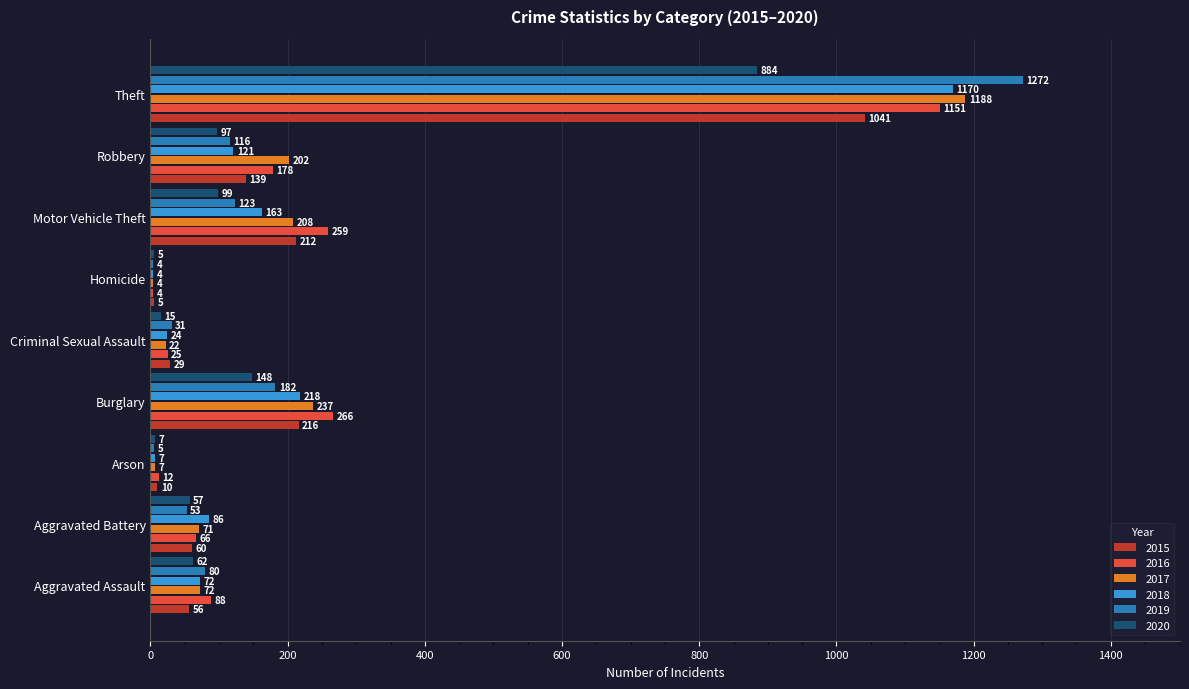

Is the value of 2017 at Arson greater than the value of 2018 at Burglary?

No